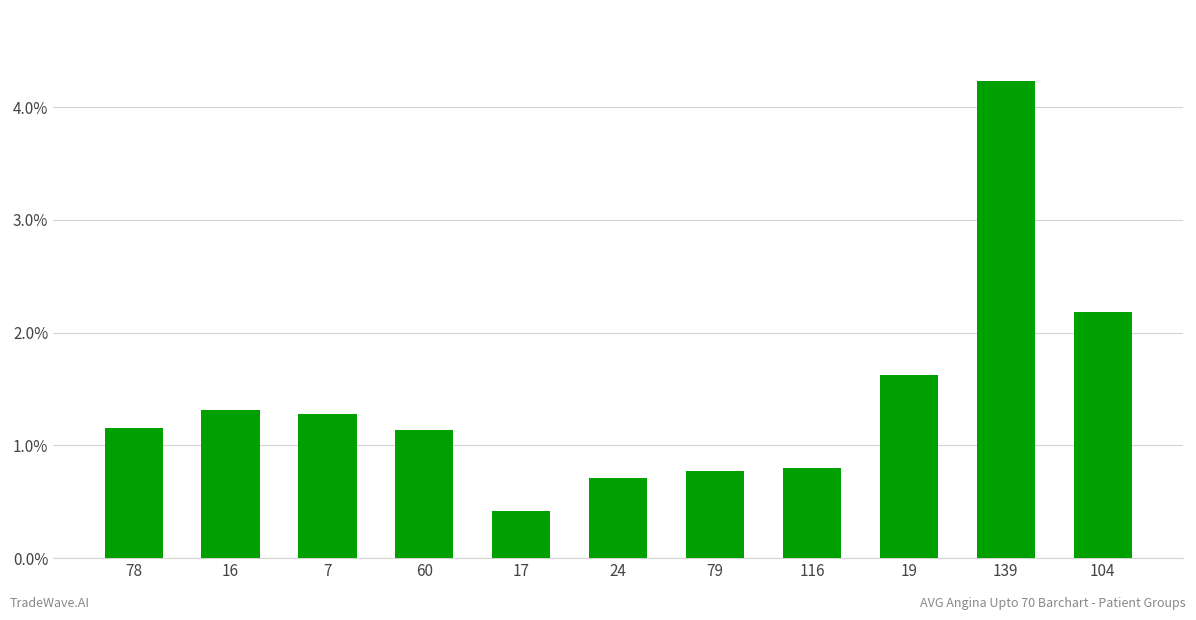

The value at 139 is 1.6. True or false?

False